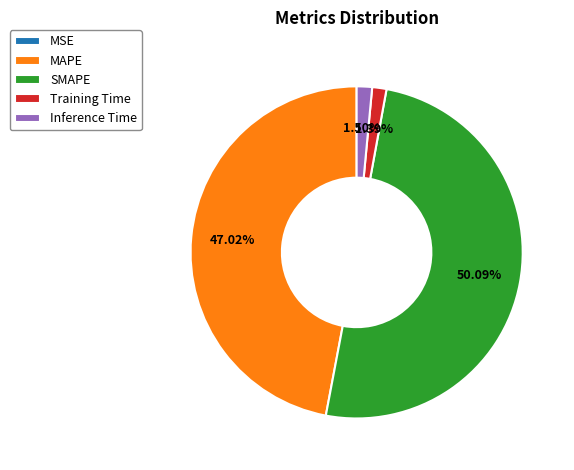

Which slice represents more than half of the pie?

SMAPE